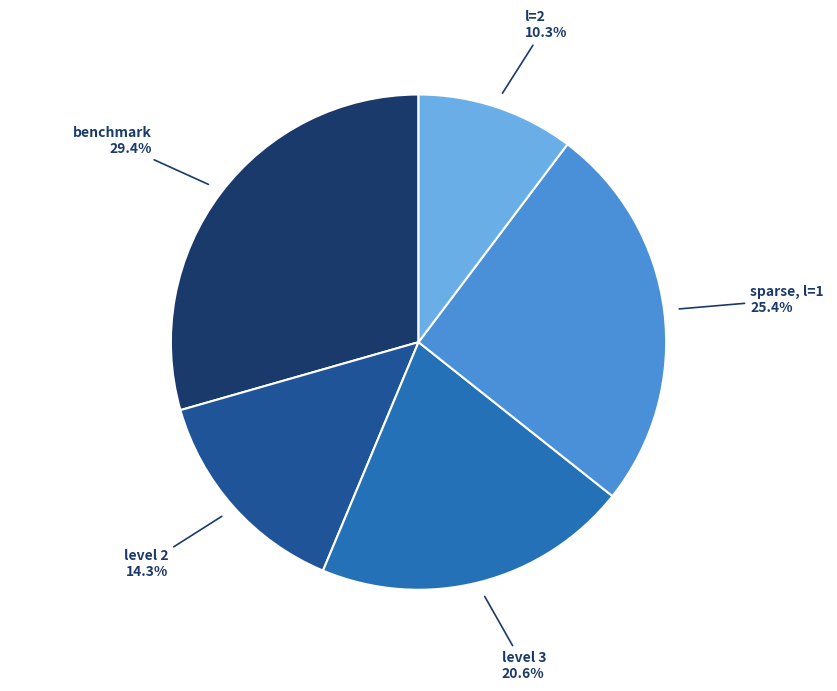

Is there a majority slice in this chart?

No